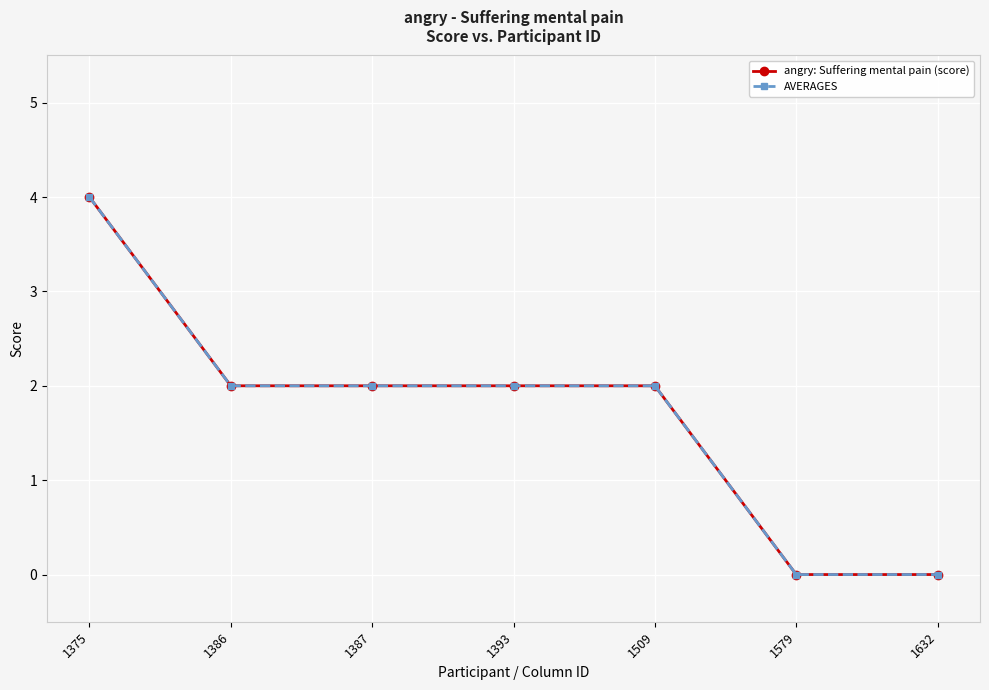

Which series has the largest range (max minus min)?

angry: Suffering mental pain (score)